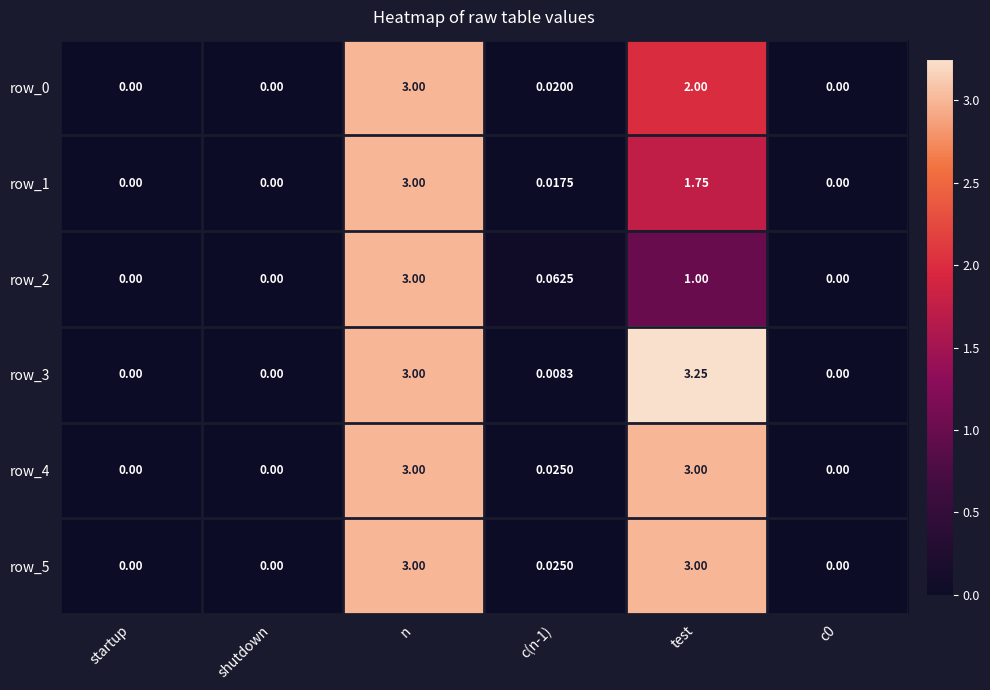

At which category is the sum across all series the highest?

n